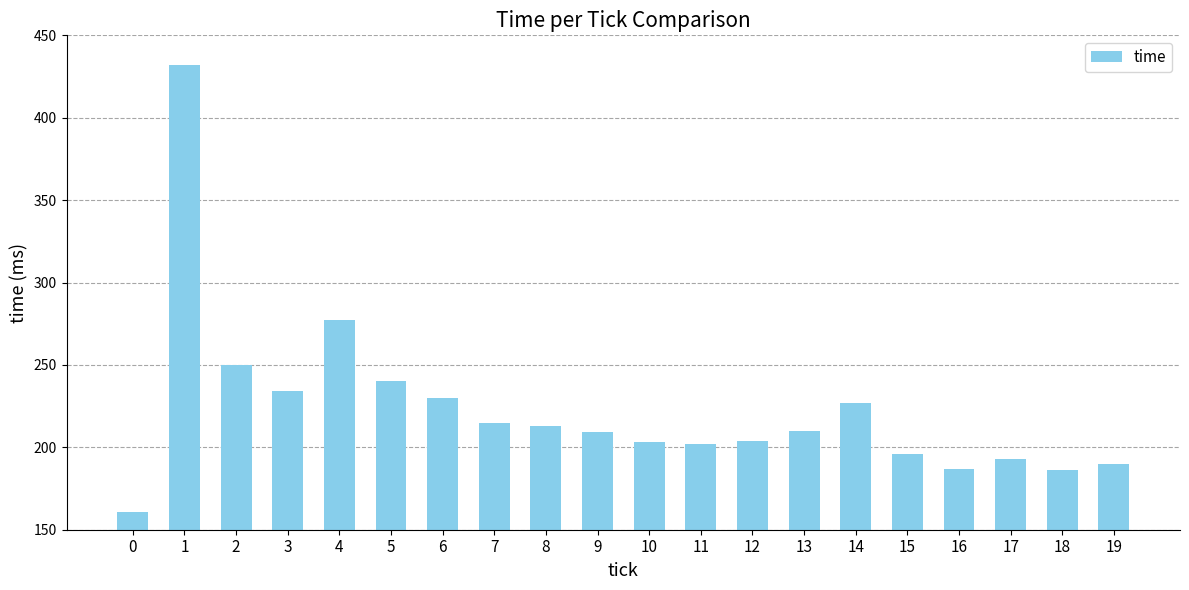

What is the change in value from 4 to 11?

-75